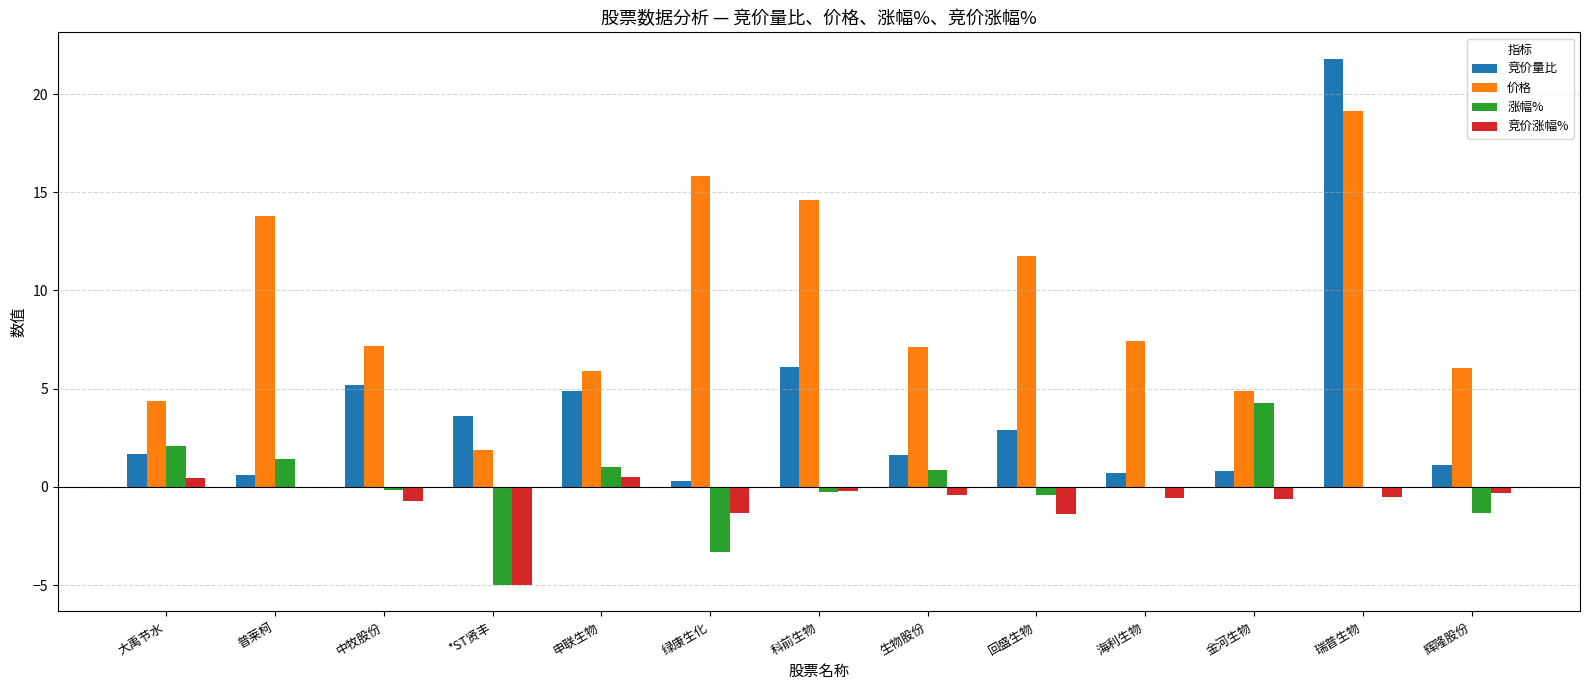

What are all the series names shown in the legend?

竞价量比, 价格, 涨幅%, 竞价涨幅%